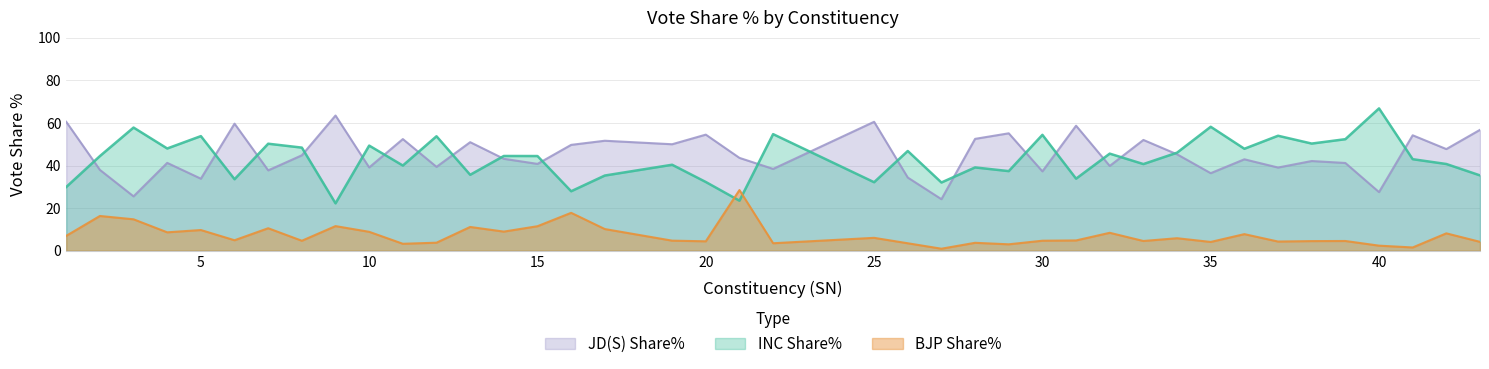

What is the difference between the INC Share% values at 3 and 13?

22.2